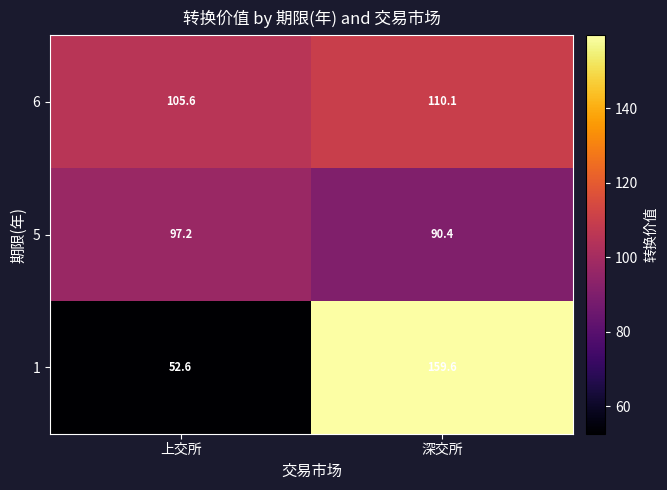

Is it true that 5 equals 169.2 at 上交所?

False